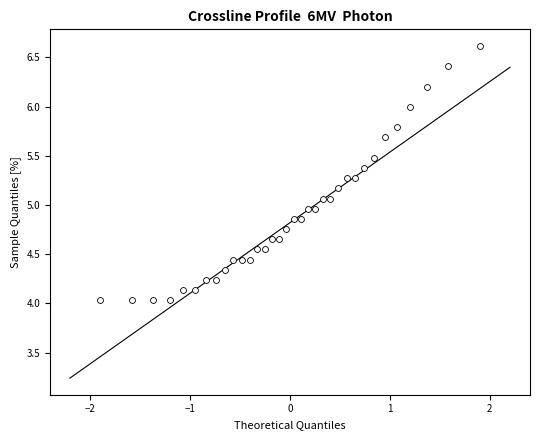

What is the range of X values (max minus min)?

3.8